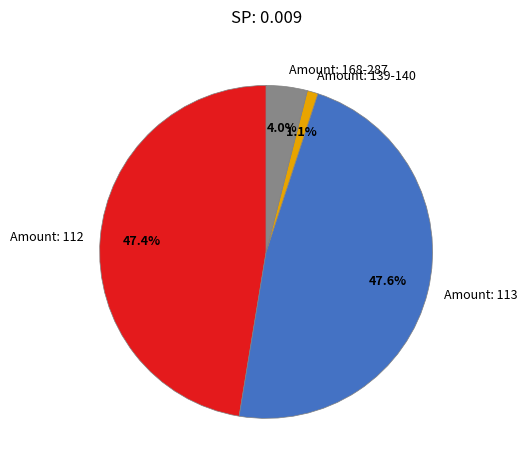

Is the sum of Amount: 113 and Amount: 139-140 greater than half?

No